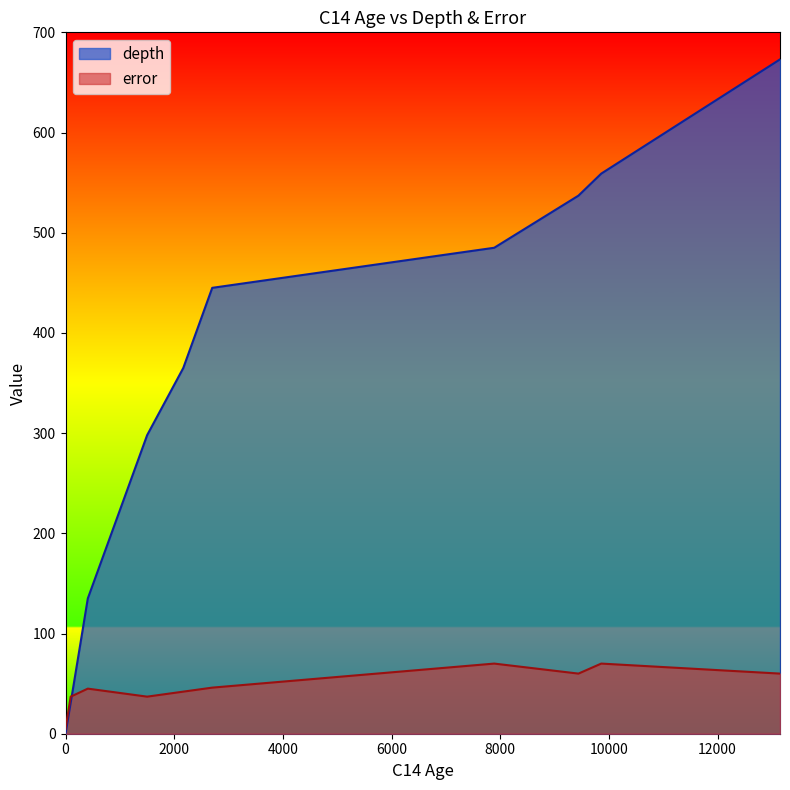

How many positive values does the depth series have?

9